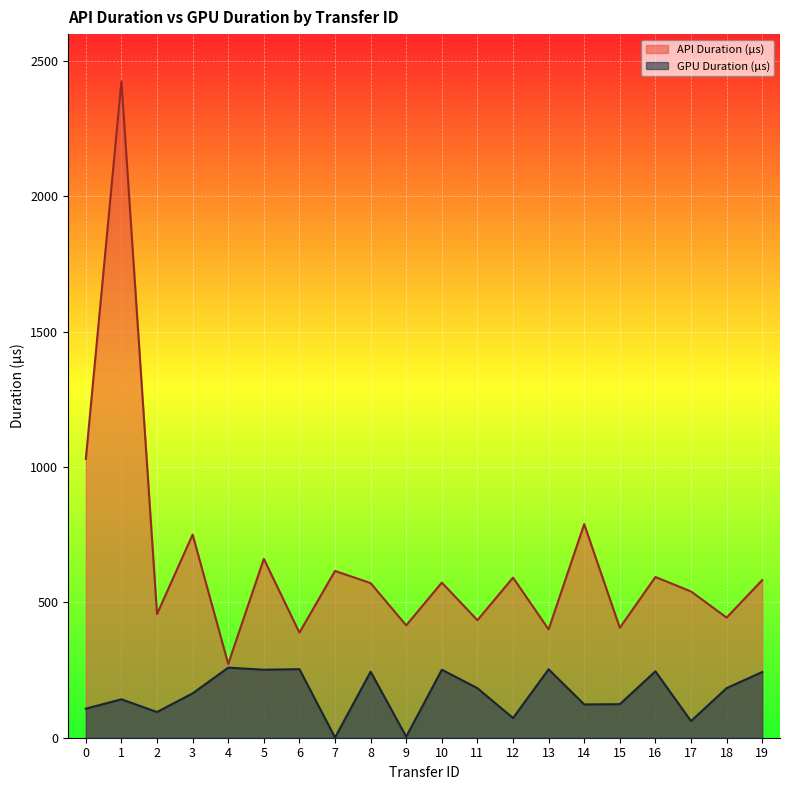

True or false: GPU Duration (μs) and API Duration (μs) cross at least once.

False